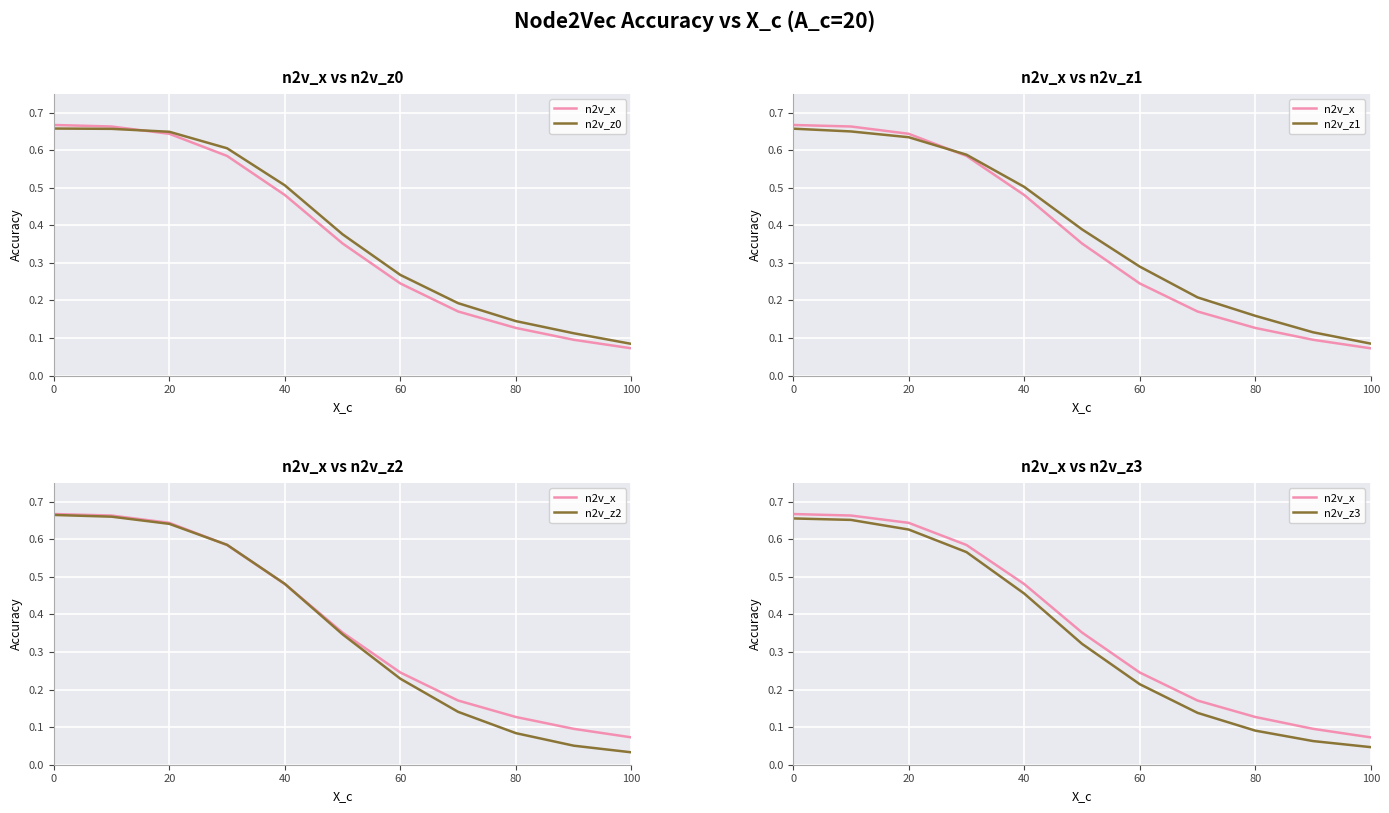

Between which two adjacent categories do n2v_z1 and n2v_z0 first intersect?

80 and 100